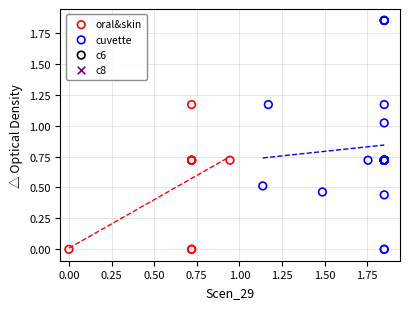

Which series contains the highest Y value?

cuvette